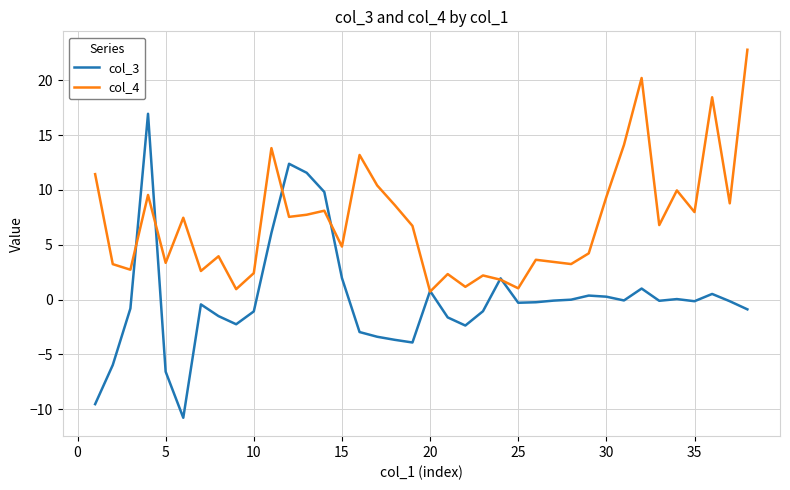

True or false: col_3 and col_4 cross at least once.

True